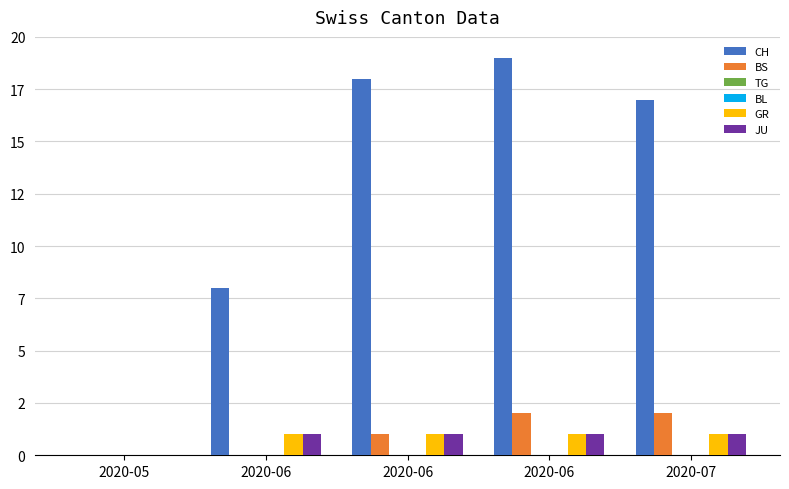

Are the bars grouped side by side (vs. stacked)?

Yes